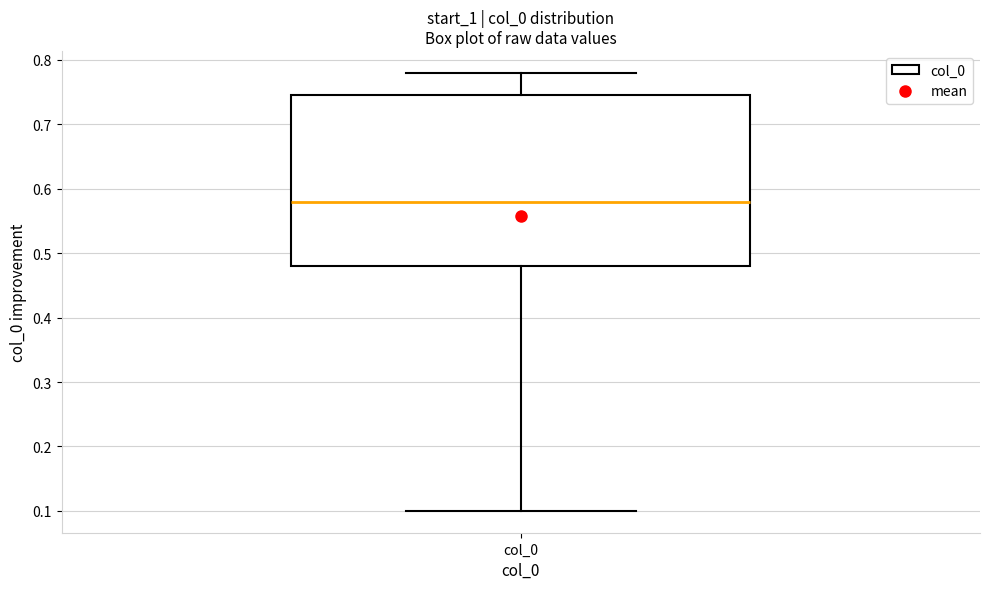

Where is the lower edge of the box for col_0 on the y-axis? The values are not printed on the chart, so give them approximately, as read against the axis.

0.48